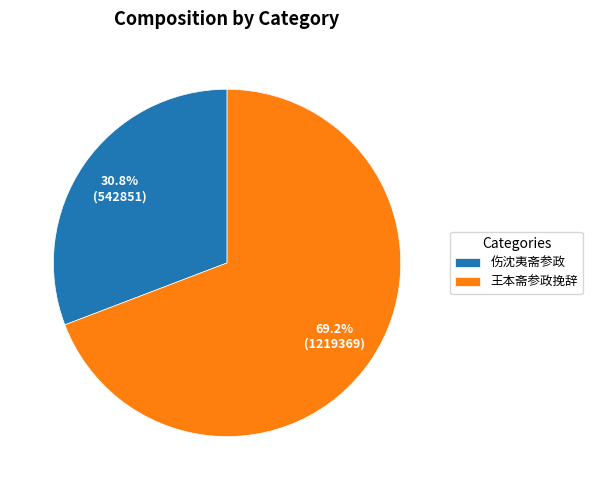

Which slice represents more than half of the pie?

王本斋参政挽辞